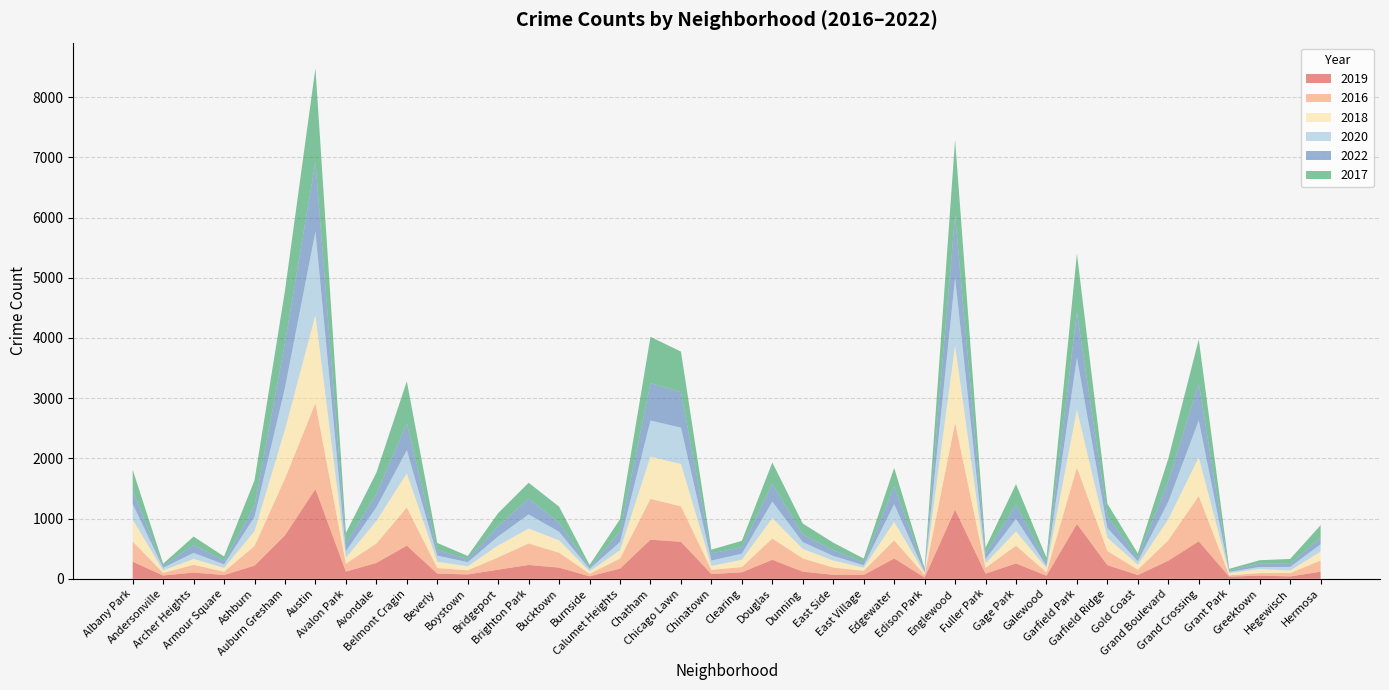

Reading left to right, list all the values displayed in this chart.

2019: Albany Park=284	Andersonville=54	Archer Heights=103	Armour Square=62	Ashburn=218	Auburn Gresham=721	Austin=1490	Avalon Park=119	Avondale=263	Belmont Cragin=550	Beverly=86	Boystown=72	Bridgeport=151	Brighton Park=230	Bucktown=185	Burnside=40	Calumet Heights=169	Chatham=650	Chicago Lawn=614	Chinatown=78	Clearing=108	Douglas=315	Dunning=118	East Side=66	East Village=63	Edgewater=337	Edison Park=20	Englewood=1147	Fuller Park=85	Gage Park=255	Galewood=50	Garfield Park=911	Garfield Ridge=226	Gold Coast=62	Grand Boulevard=300	Grand Crossing=622	Grant Park=34	Greektown=53	Hegewisch=39	Hermosa=117
2016: Albany Park=336	Andersonville=43	Archer Heights=129	Armour Square=56	Ashburn=326	Auburn Gresham=945	Austin=1427	Avalon Park=132	Avondale=323	Belmont Cragin=634	Beverly=92	Boystown=69	Bridgeport=205	Brighton Park=357	Bucktown=248	Burnside=43	Calumet Heights=167	Chatham=678	Chicago Lawn=590	Chinatown=71	Clearing=87	Douglas=354	Dunning=220	East Side=121	East Village=70	Edgewater=301	Edison Park=45	Englewood=1447	Fuller Park=96	Gage Park=295	Galewood=57	Garfield Park=938	Garfield Ridge=236	Gold Coast=89	Grand Boulevard=340	Grand Crossing=753	Grant Park=24	Greektown=42	Hegewisch=57	Hermosa=186
2018: Albany Park=365	Andersonville=41	Archer Heights=98	Armour Square=62	Ashburn=246	Auburn Gresham=813	Austin=1463	Avalon Park=99	Avondale=373	Belmont Cragin=567	Beverly=105	Boystown=66	Bridgeport=199	Brighton Park=247	Bucktown=206	Burnside=40	Calumet Heights=138	Chatham=701	Chicago Lawn=702	Chinatown=63	Clearing=121	Douglas=338	Dunning=158	East Side=115	East Village=51	Edgewater=308	Edison Park=26	Englewood=1282	Fuller Park=73	Gage Park=236	Galewood=70	Garfield Park=960	Garfield Ridge=219	Gold Coast=82	Grand Boulevard=347	Grand Crossing=643	Grant Park=37	Greektown=67	Hegewisch=40	Hermosa=150
2020: Albany Park=259	Andersonville=45	Archer Heights=100	Armour Square=60	Ashburn=240	Auburn Gresham=696	Austin=1389	Avalon Park=109	Avondale=227	Belmont Cragin=385	Beverly=102	Boystown=69	Bridgeport=150	Brighton Park=236	Bucktown=141	Burnside=42	Calumet Heights=137	Chatham=600	Chicago Lawn=605	Chinatown=91	Clearing=101	Douglas=275	Dunning=113	East Side=78	East Village=40	Edgewater=293	Edison Park=24	Englewood=1124	Fuller Park=73	Gage Park=208	Galewood=40	Garfield Park=861	Garfield Ridge=163	Gold Coast=59	Grand Boulevard=292	Grand Crossing=613	Grant Park=20	Greektown=34	Hegewisch=61	Hermosa=119
2022: Albany Park=226	Andersonville=28	Archer Heights=135	Armour Square=59	Ashburn=178	Auburn Gresham=747	Austin=1158	Avalon Park=136	Avondale=222	Belmont Cragin=454	Beverly=92	Boystown=51	Bridgeport=173	Brighton Park=262	Bucktown=153	Burnside=25	Calumet Heights=174	Chatham=620	Chicago Lawn=593	Chinatown=120	Clearing=108	Douglas=298	Dunning=125	East Side=96	East Village=52	Edgewater=302	Edison Park=34	Englewood=1047	Fuller Park=90	Gage Park=239	Galewood=53	Garfield Park=762	Garfield Ridge=199	Gold Coast=58	Grand Boulevard=349	Grand Crossing=620	Grant Park=19	Greektown=59	Hegewisch=53	Hermosa=113
2017: Albany Park=341	Andersonville=39	Archer Heights=136	Armour Square=72	Ashburn=427	Auburn Gresham=865	Austin=1555	Avalon Park=166	Avondale=353	Belmont Cragin=689	Beverly=118	Boystown=52	Bridgeport=213	Brighton Park=263	Bucktown=265	Burnside=39	Calumet Heights=205	Chatham=770	Chicago Lawn=670	Chinatown=61	Clearing=106	Douglas=352	Dunning=183	East Side=124	East Village=60	Edgewater=301	Edison Park=25	Englewood=1244	Fuller Park=98	Gage Park=340	Galewood=78	Garfield Park=969	Garfield Ridge=204	Gold Coast=70	Grand Boulevard=367	Grand Crossing=725	Grant Park=31	Greektown=53	Hegewisch=79	Hermosa=205